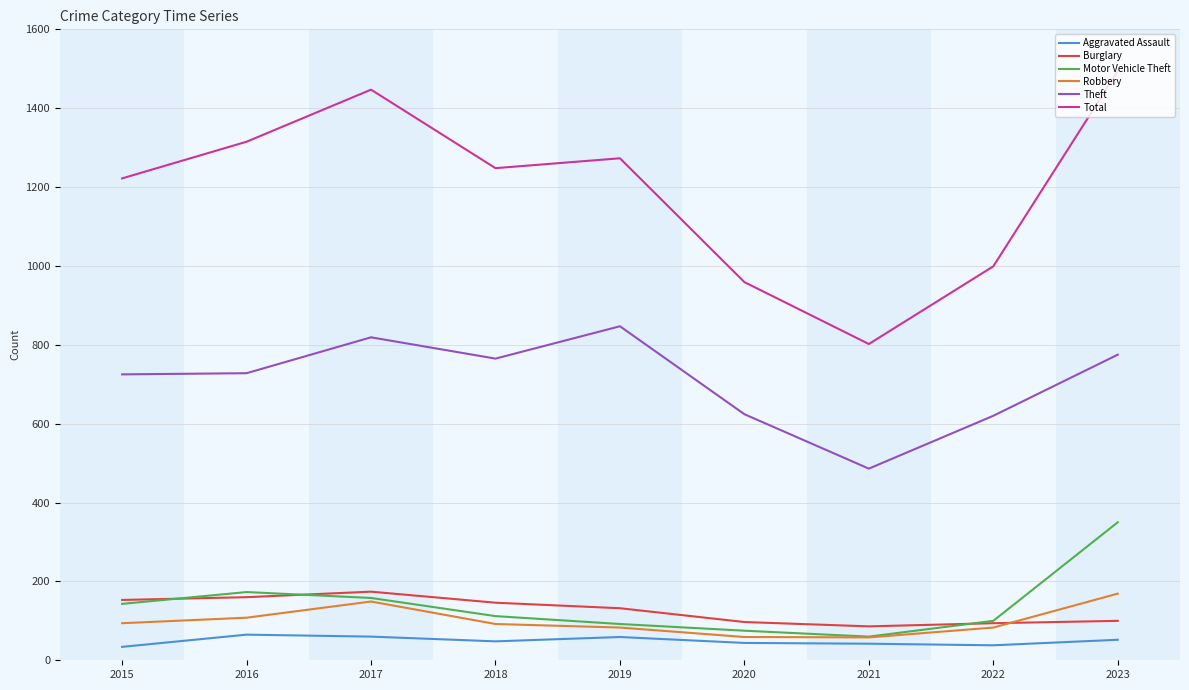

What is the total value across all series at 2015?

2371